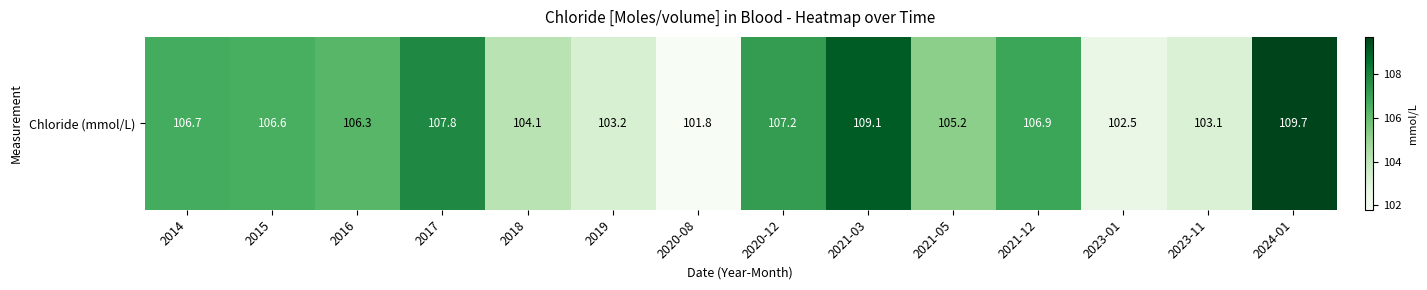

Reading left to right, what are all the values shown in this chart?

106.7	106.6	106.3	107.8	104.1	103.2	101.8	107.2	109.1	105.2	106.9	102.5	103.1	109.7